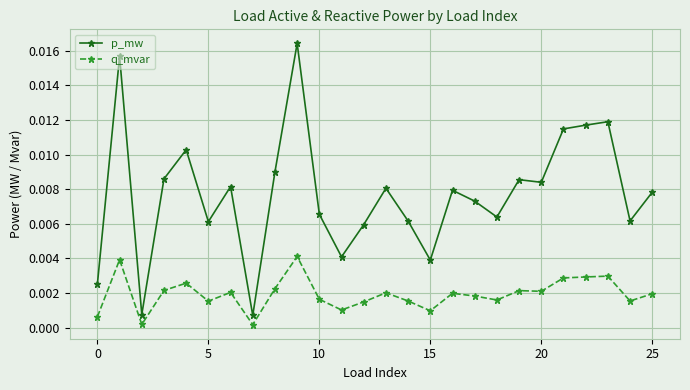

Which series has the largest range (max minus min)?

p_mw